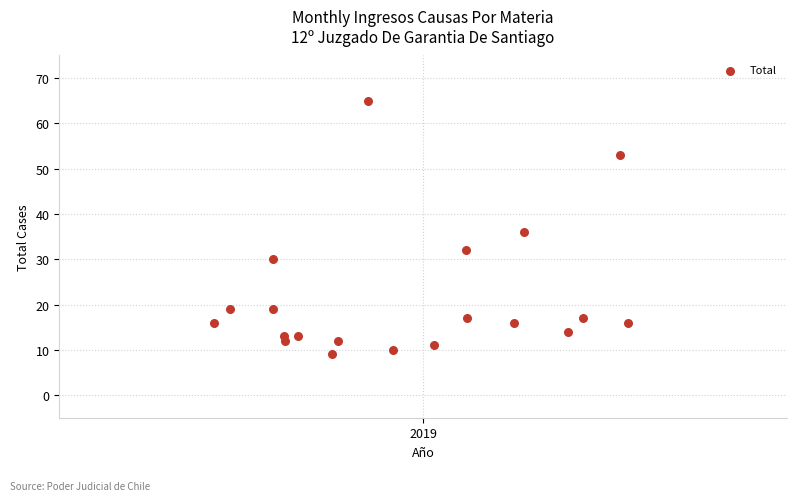

What is the range of Y values (max minus min)?

56